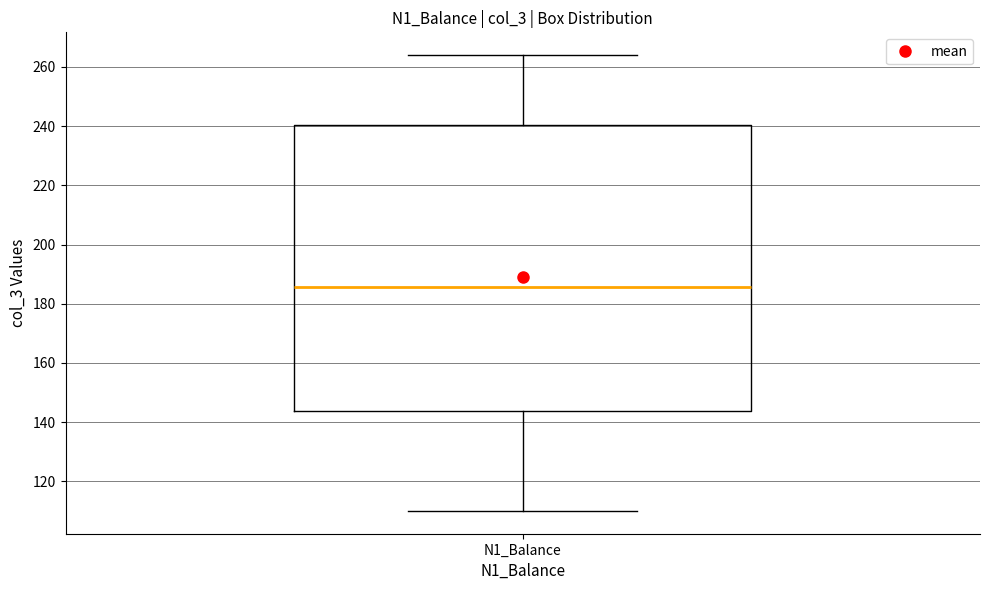

Transcribe this box plot: give where the median line is, the range the box spans, and where the two whiskers end, as read against the y-axis. The values are not printed on the chart, so give them approximately, as read against the axis.

median 186, box 144 to 240, whiskers 110 to 264